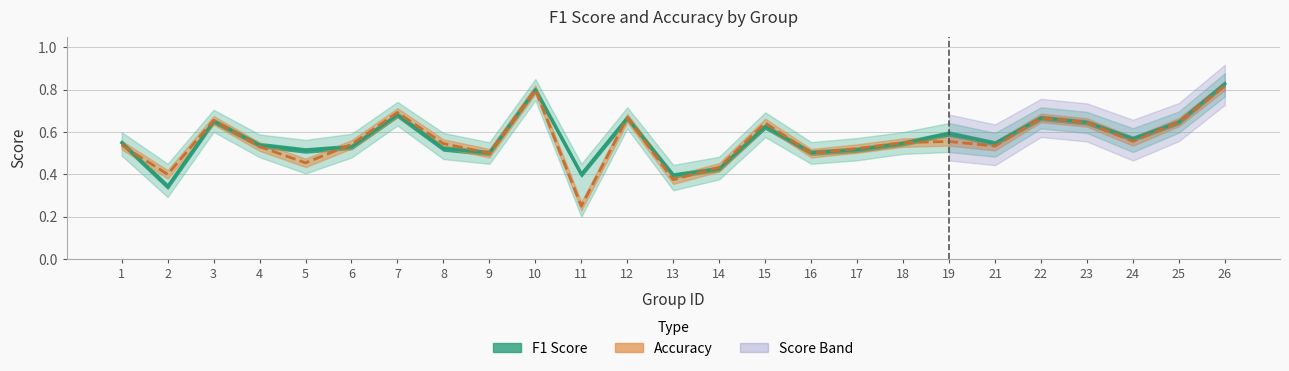

Which series has the largest total across all categories?

f1